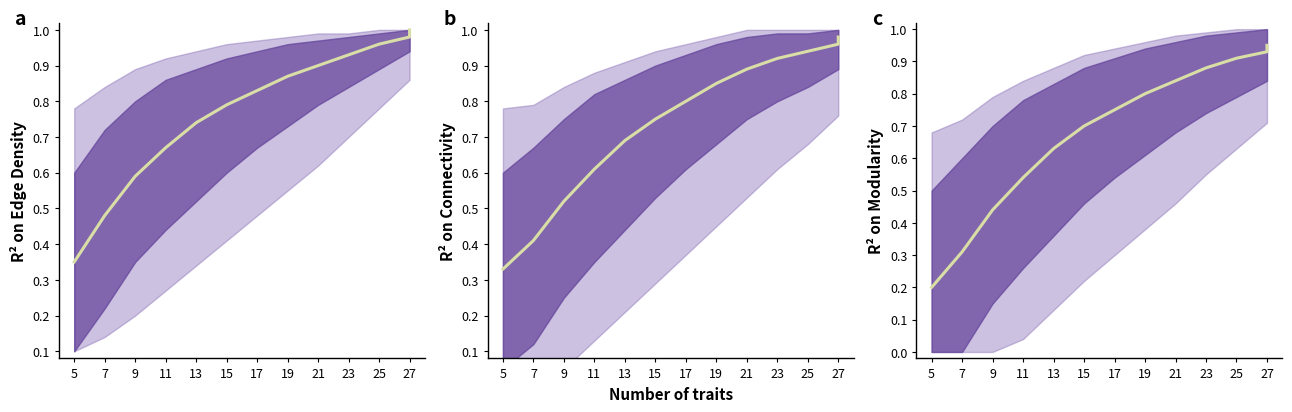

True or false: the data shows 0.2 at 27.

False